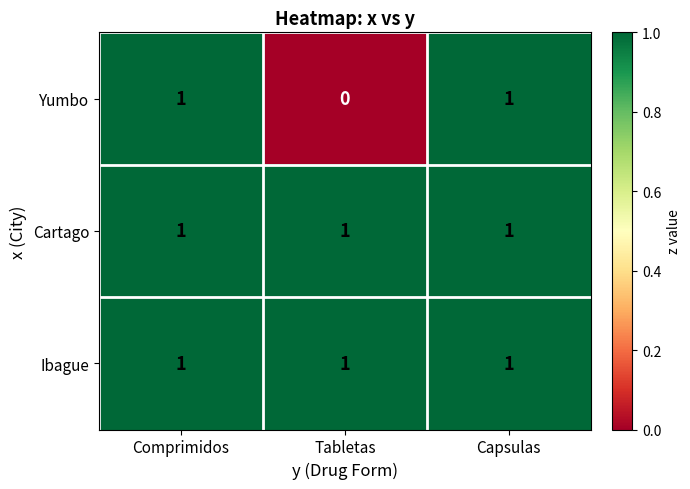

How many series are shown in this chart?

3